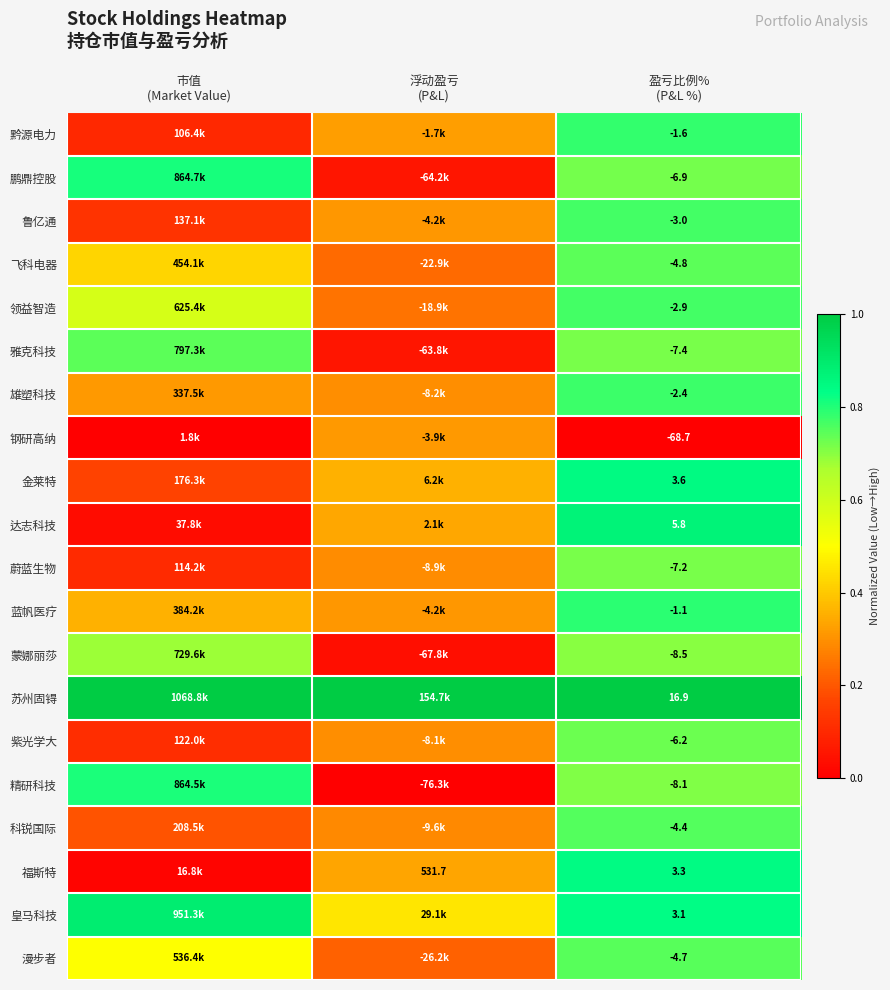

What is the spread (max minus min) of values at 盈亏比例%
(P&L %)?

85.6